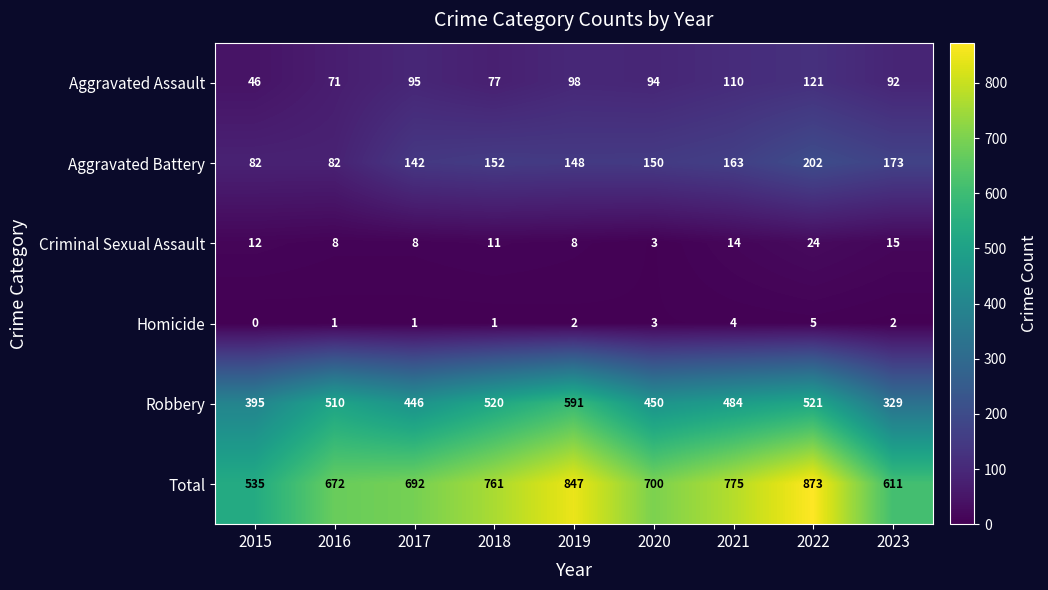

What is the difference between the Aggravated Battery values at 2019 and 2023?

25